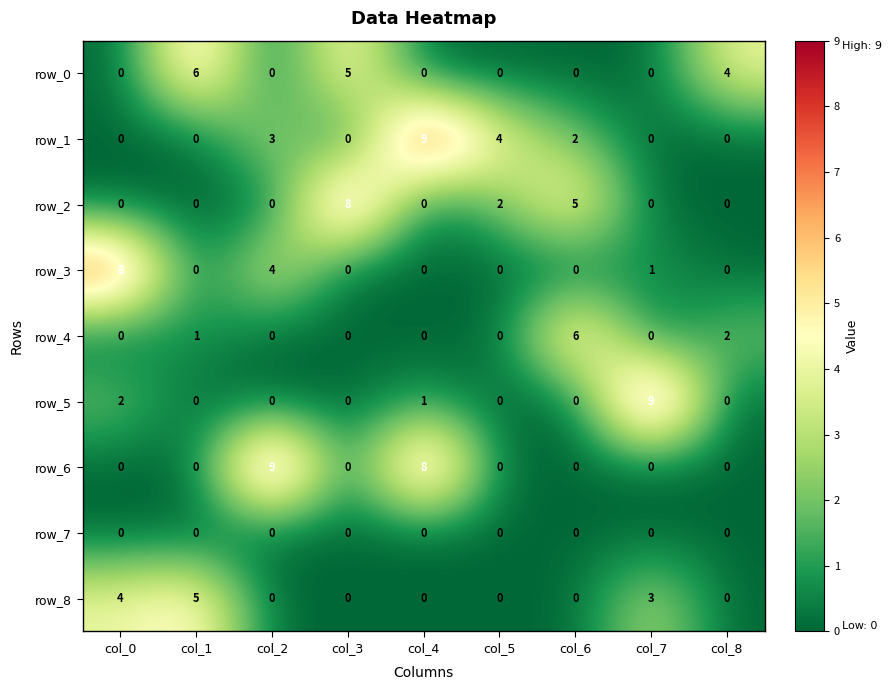

Which series has the largest total across all categories?

row_1